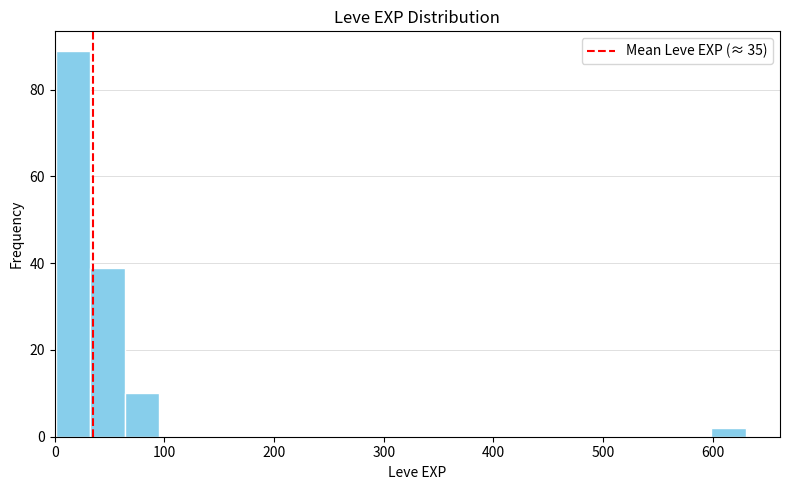

Read against the x-axis, roughly where is the centre of the tallest bar?

20